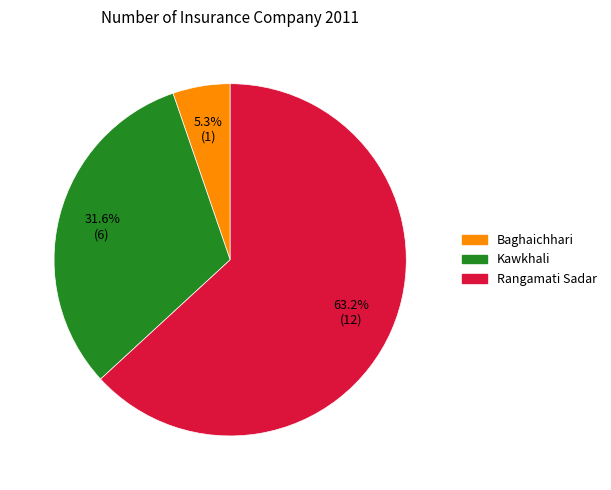

Is there a majority slice in this chart?

Yes